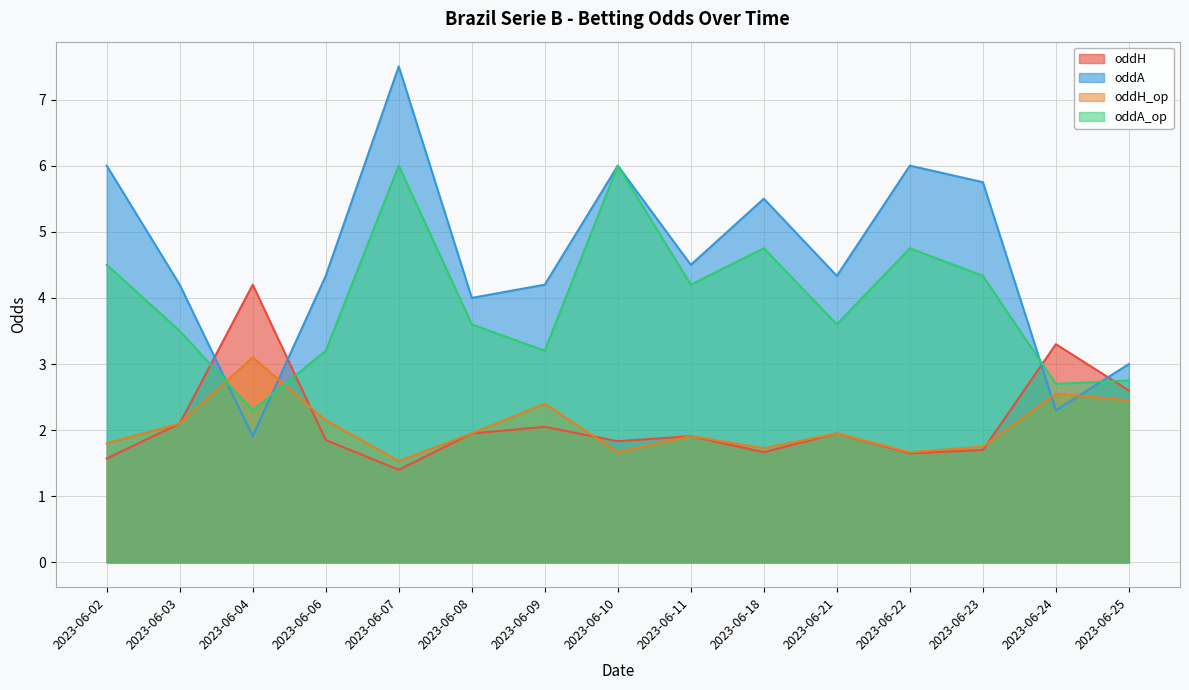

How many times do oddA and oddH cross each other?

4